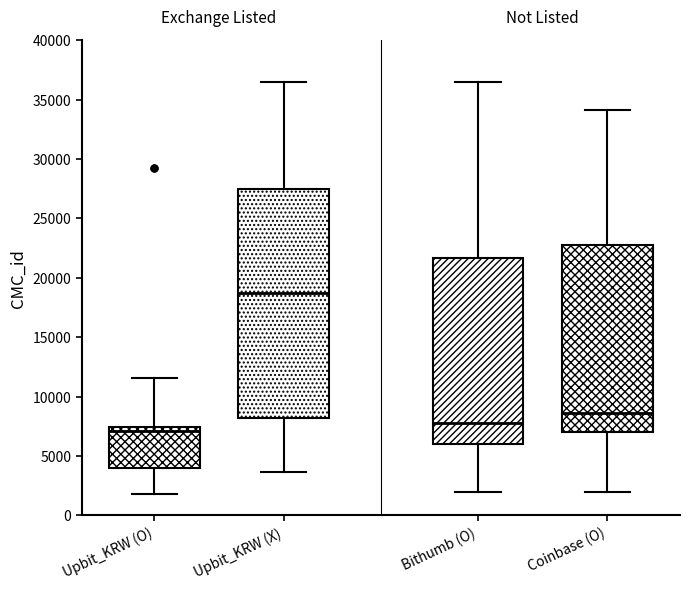

Reading left to right, read every box against the y-axis: the position of its median line, the range the box covers, and the ends of its whiskers. The values are not printed on the chart, so give them approximately, as read against the axis.

Upbit_KRW (O): median 7000, box 4000 to 7500, whiskers 2000 to 11500
Upbit_KRW (X): median 18500, box 8000 to 27500, whiskers 3500 to 36500
Bithumb (O): median 8000, box 6000 to 21500, whiskers 2000 to 36500
Coinbase (O): median 8500, box 7000 to 22500, whiskers 2000 to 34000